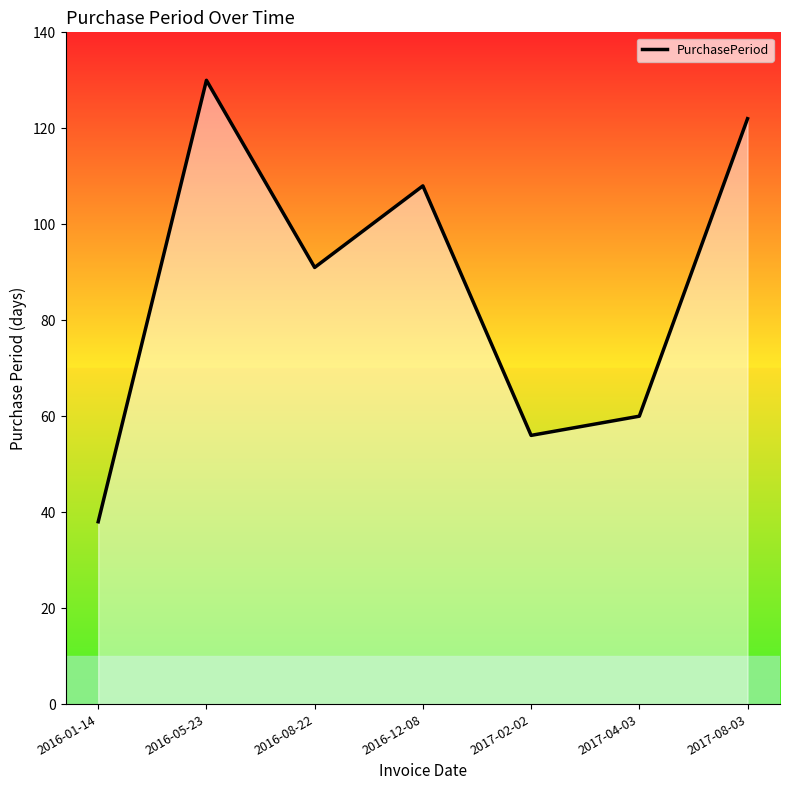

What position from the left is 2016-12-08?

4